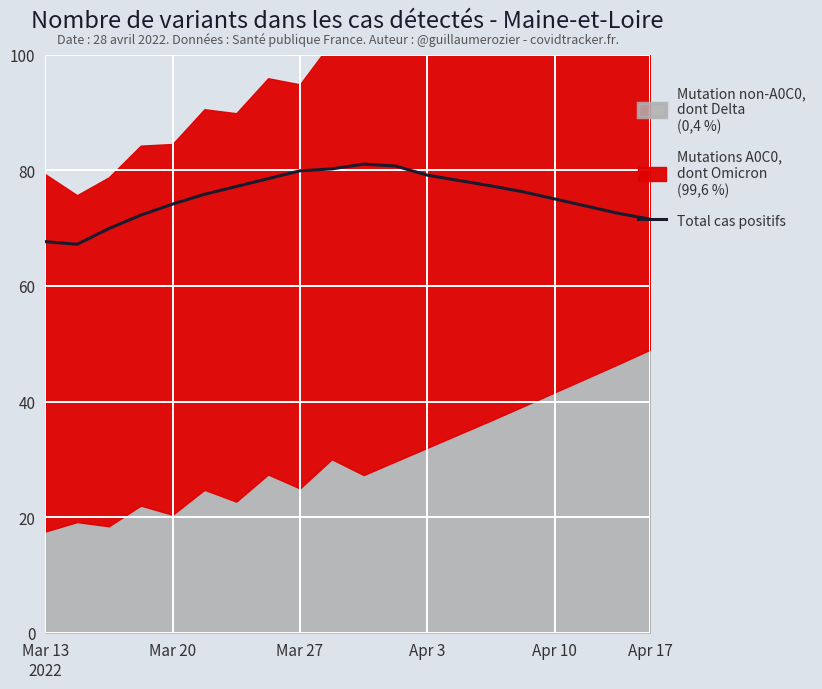

The Total cas positifs series shows 98.5 at Apr 10. True or false?

False